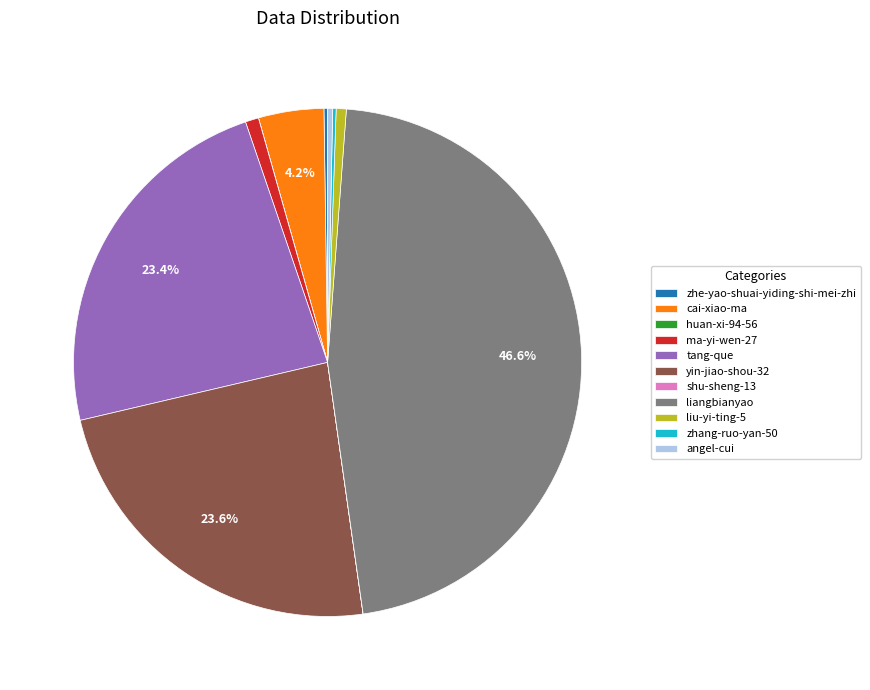

Which slice is the largest?

liangbianyao